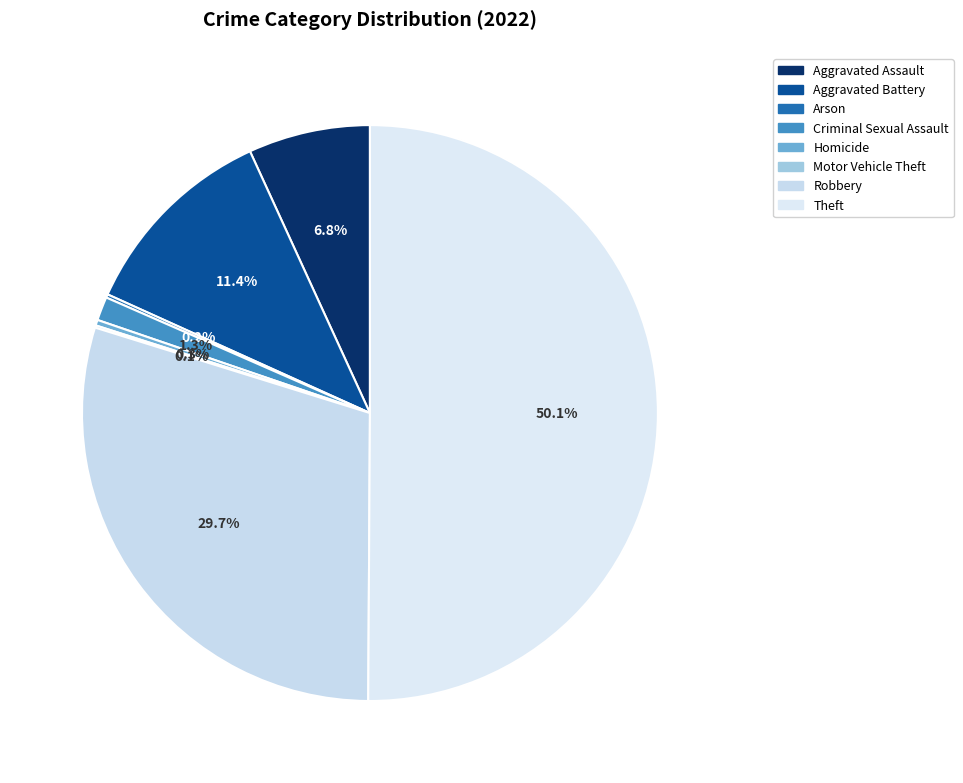

The Aggravated Assault slice represents 15% of the pie. True or false?

False